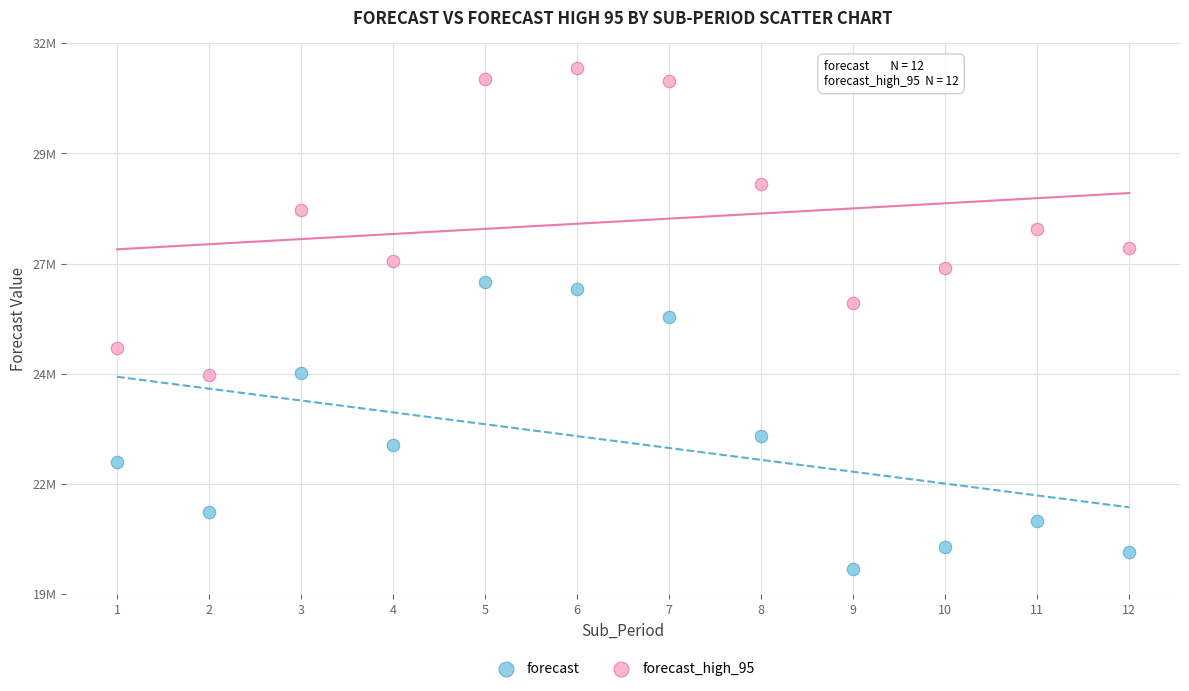

Which series reaches the minimum Y coordinate?

forecast